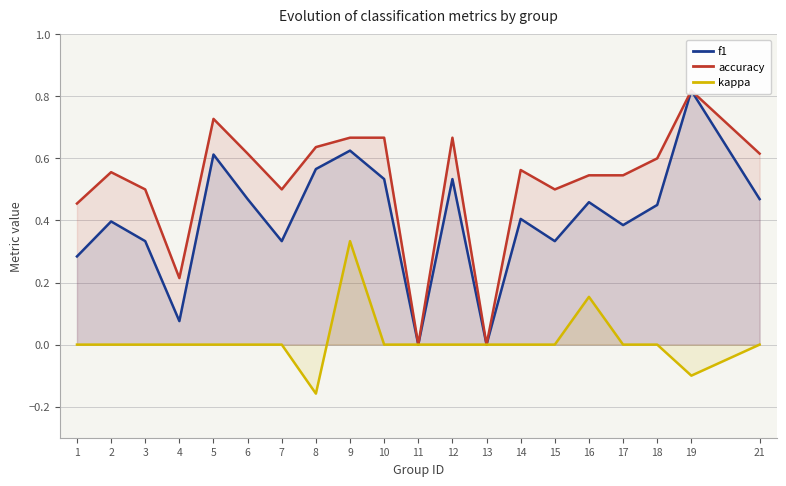

In f1, how many points are lower than both neighbors (excluding endpoints)?

6